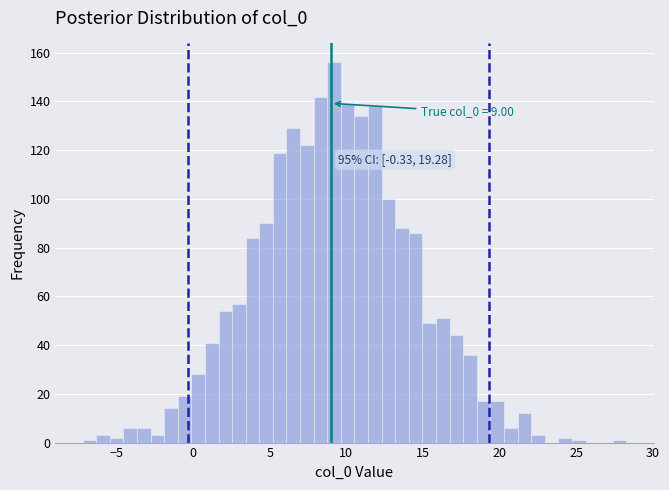

Around what value on the x-axis is the tallest bar? Give the approximate position of its centre, as read against the axis.

9.0